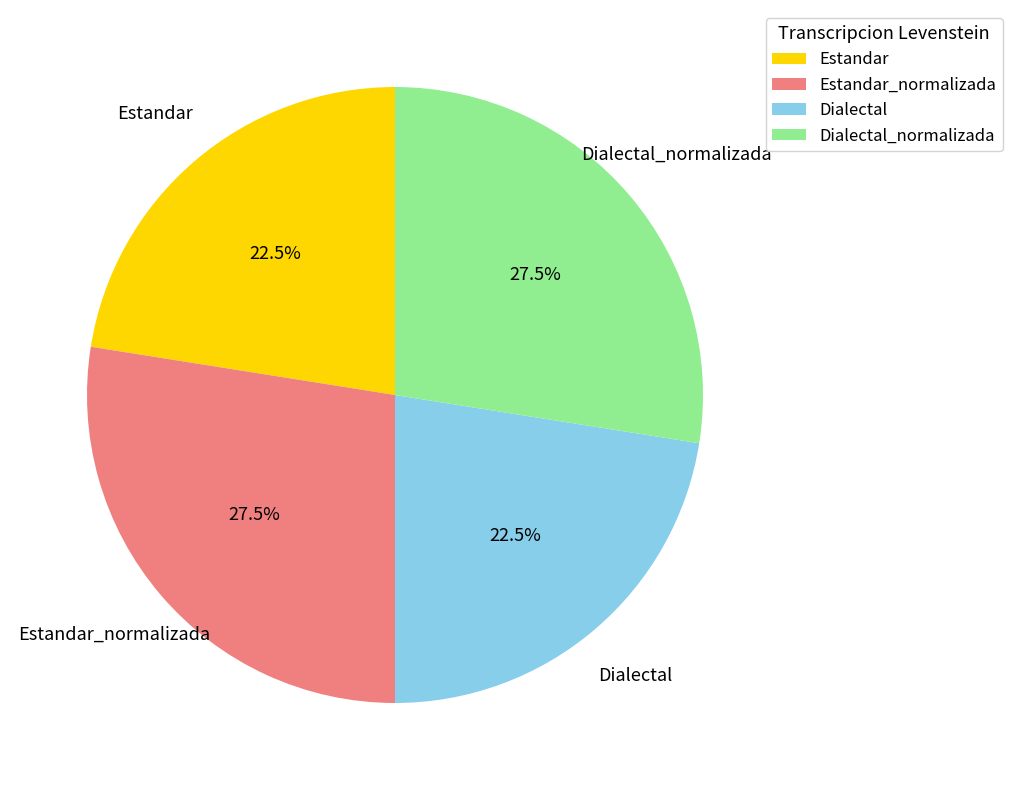

Approximately how many times larger is the value at Dialectal_normalizada compared to Estandar_normalizada?

1.0